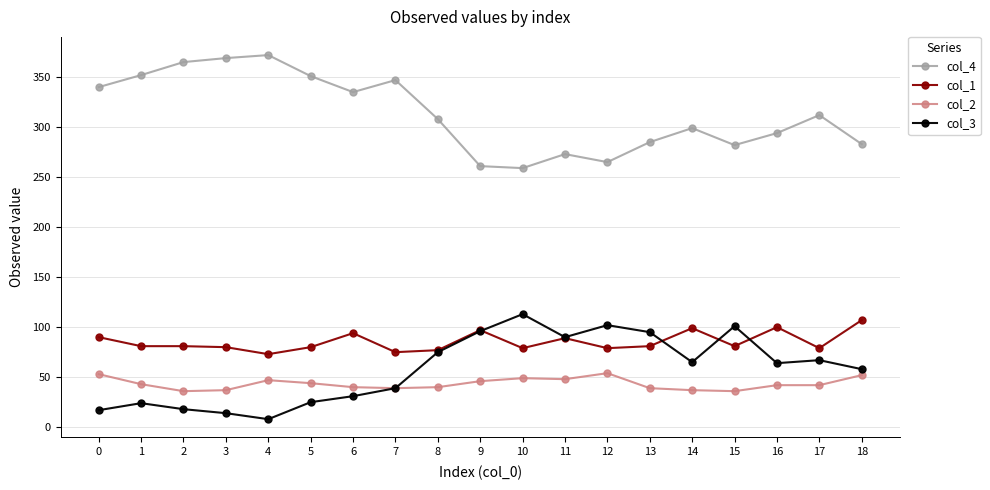

What is the minimum value for col_1?

73